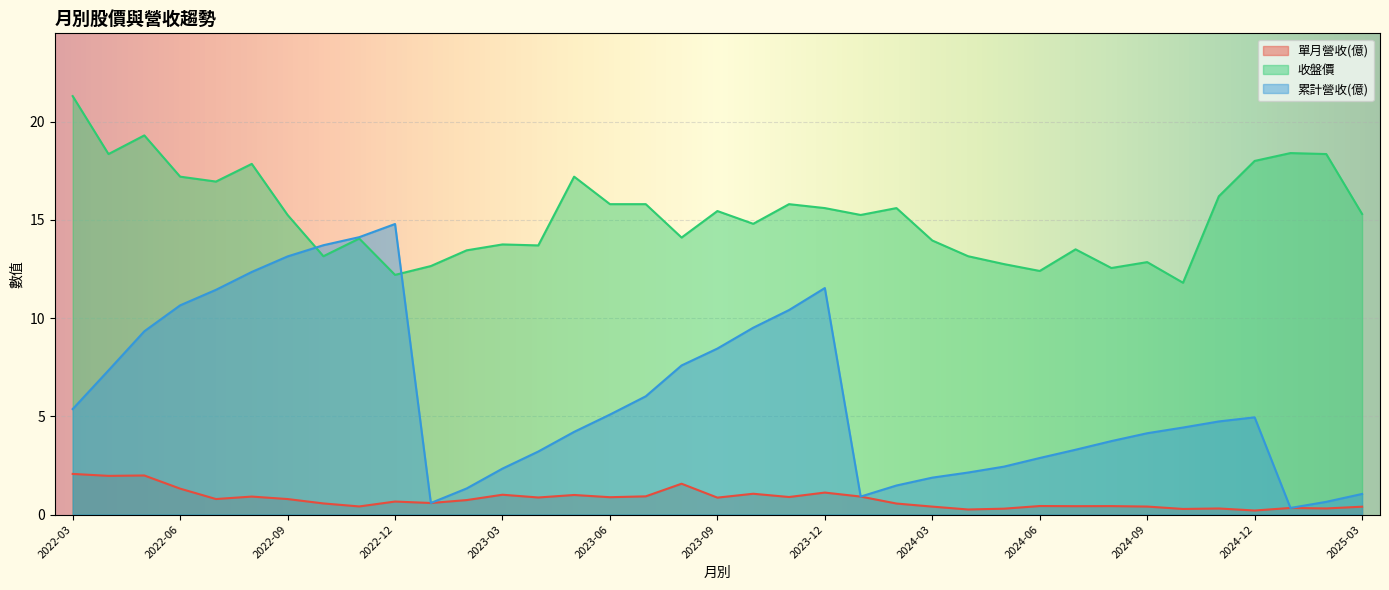

At which label does 累計營收(億) first exceed 4?

2022-03